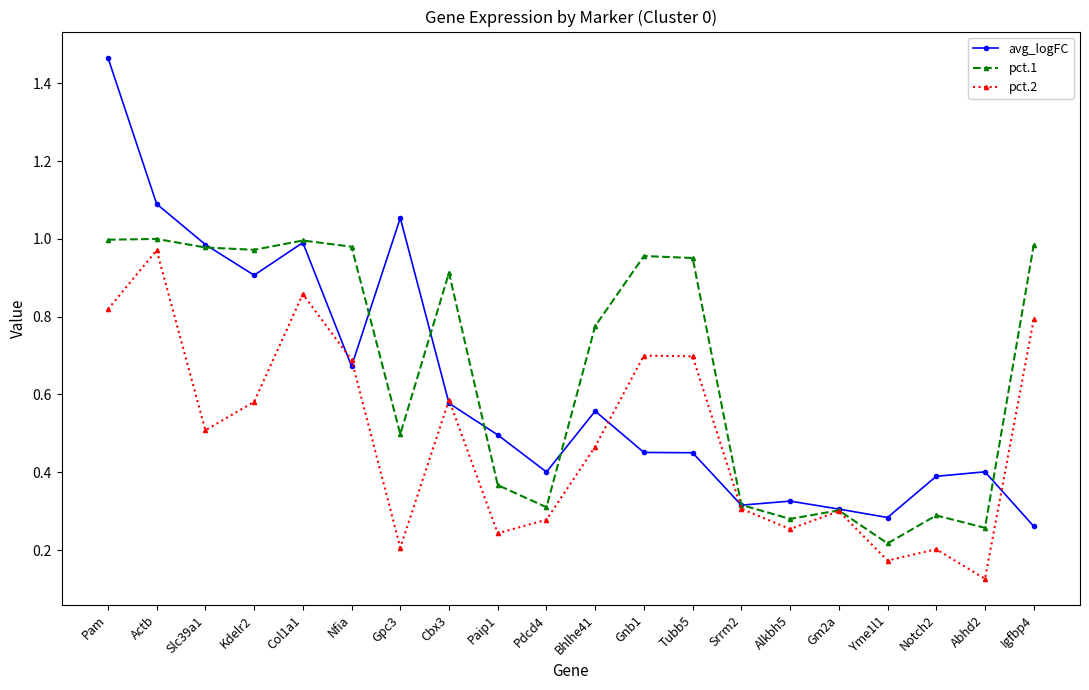

Which series has the largest range (max minus min)?

avg_logFC